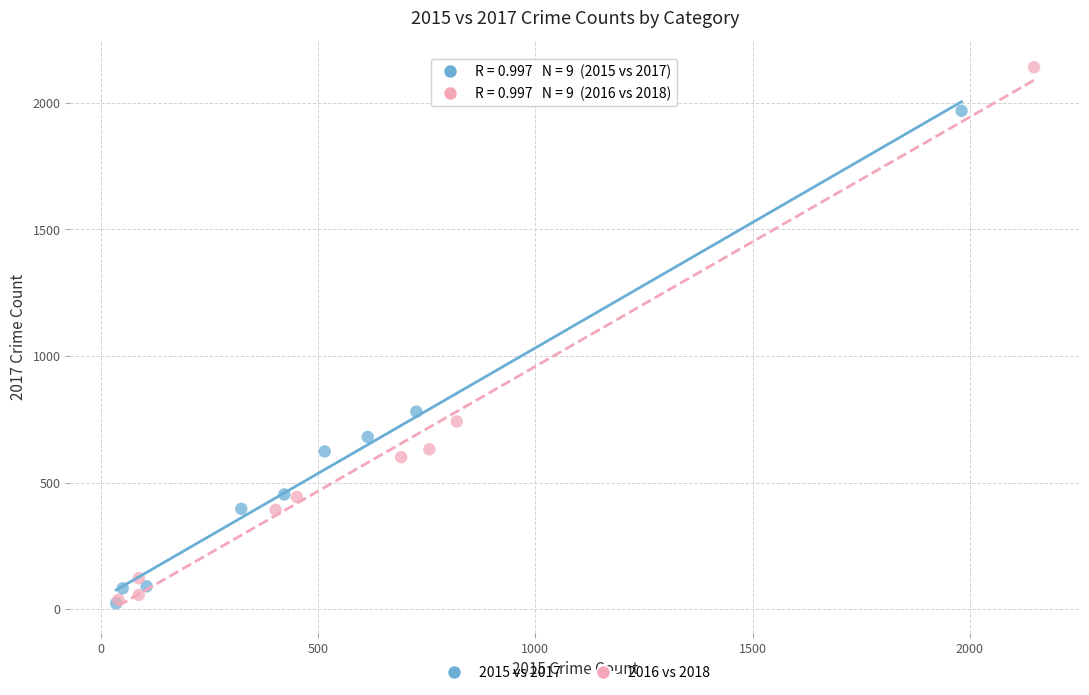

Which series has the widest spread of Y values?

2016 vs 2018